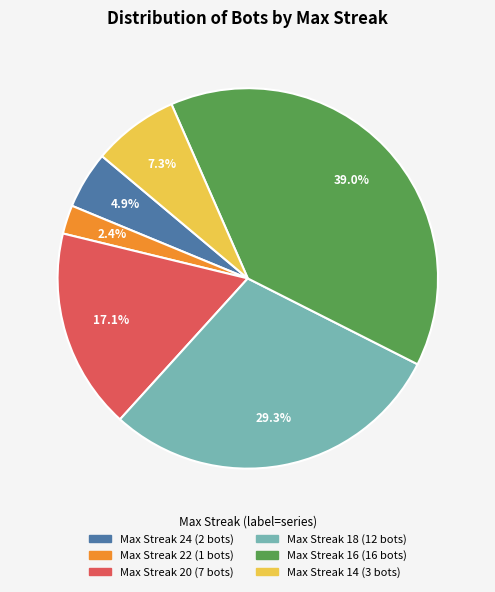

Is there a majority slice in this chart?

No